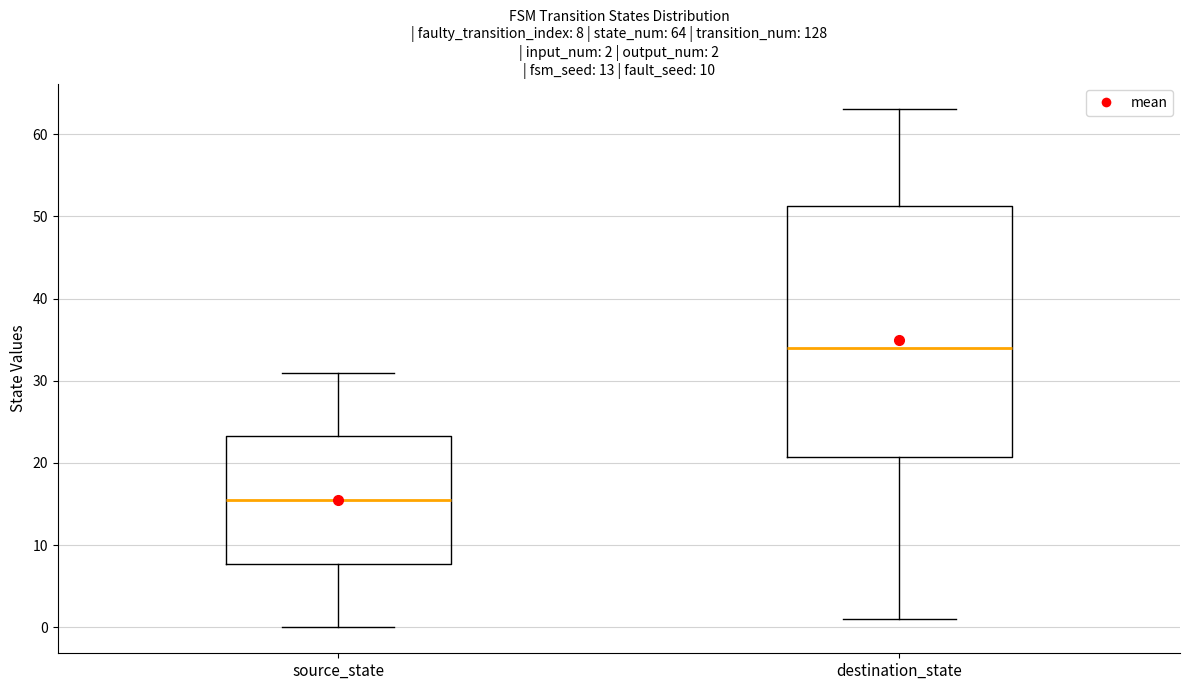

Comparing the boxes themselves (not the whiskers), which one is the tallest?

destination_state